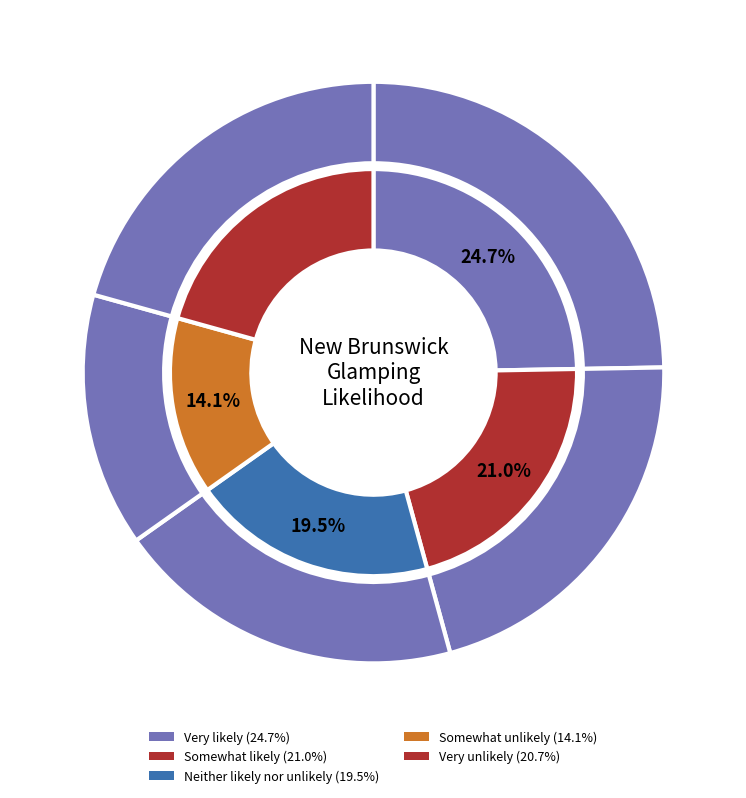

Does any single category account for the majority?

No